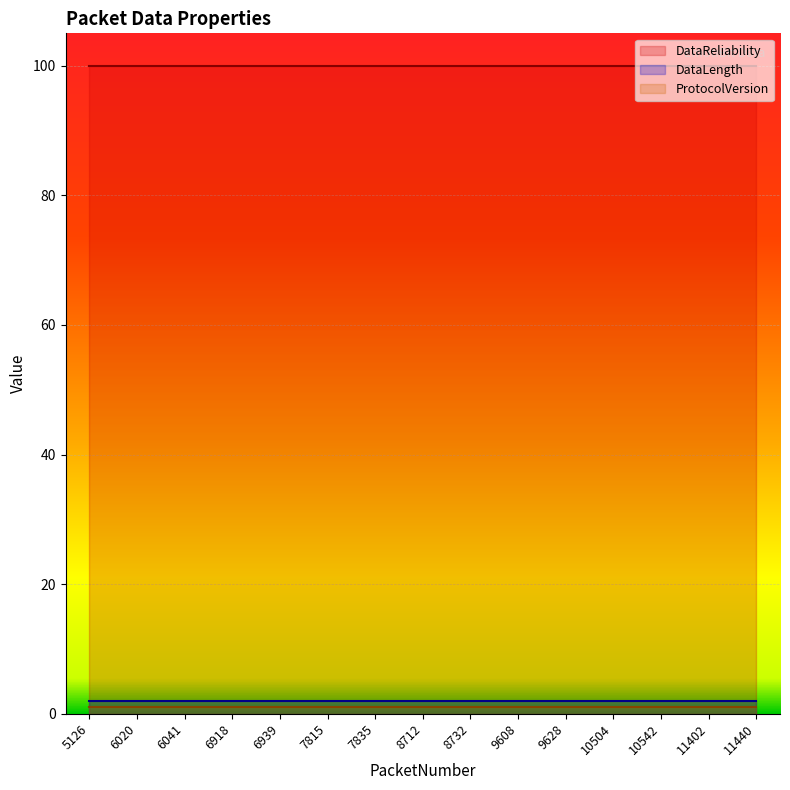

How many lines are shown in the chart?

3